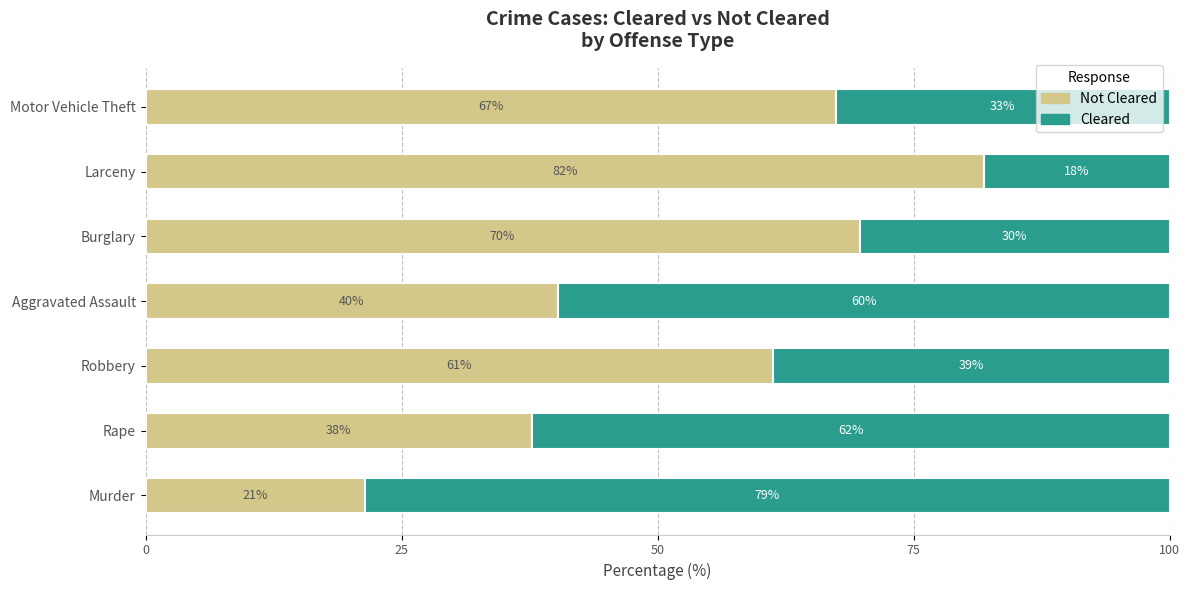

List the series in order of their overall mean, highest first.

Not Cleared, Cleared